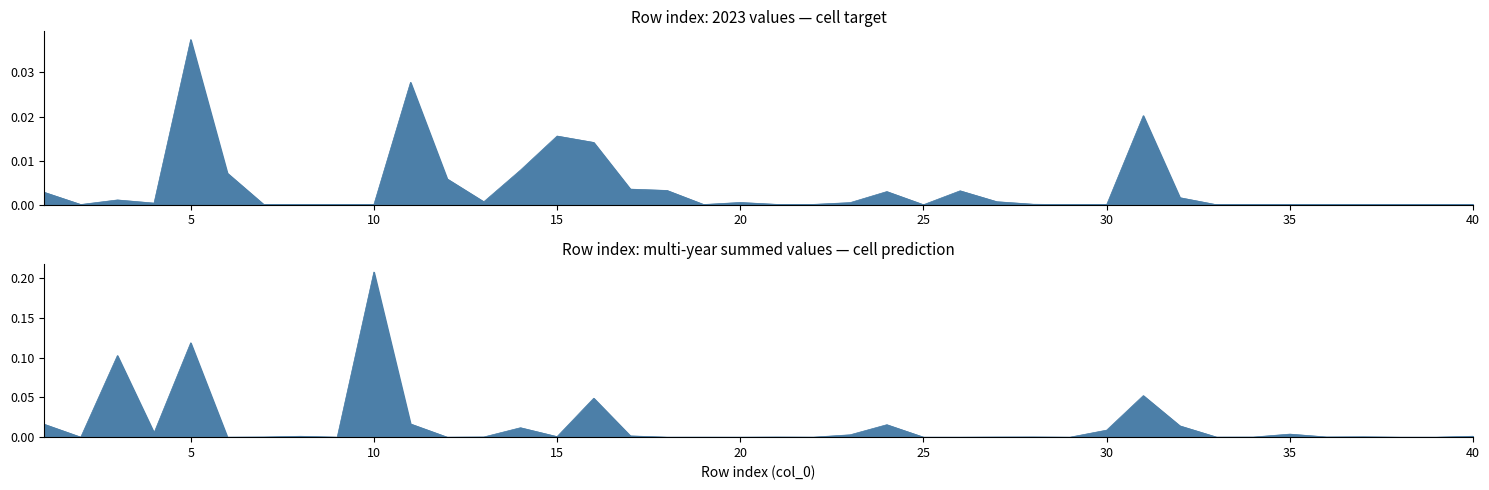

How many interior local peaks does the 2023 series have?

10